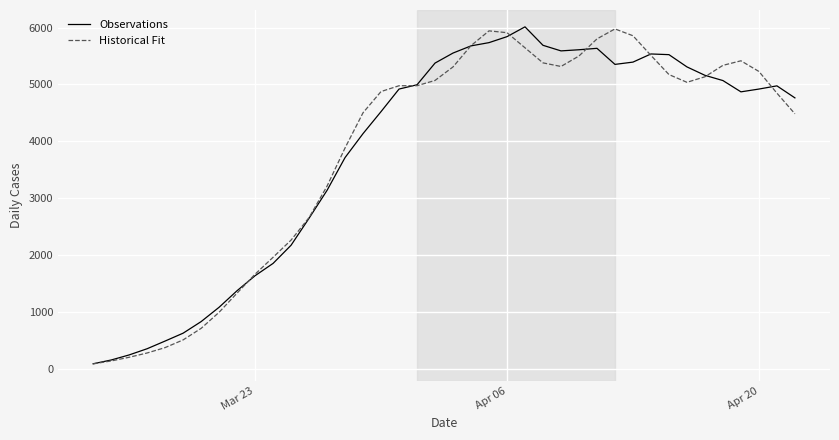

What is the maximum value for Historical Fit?

5975.8